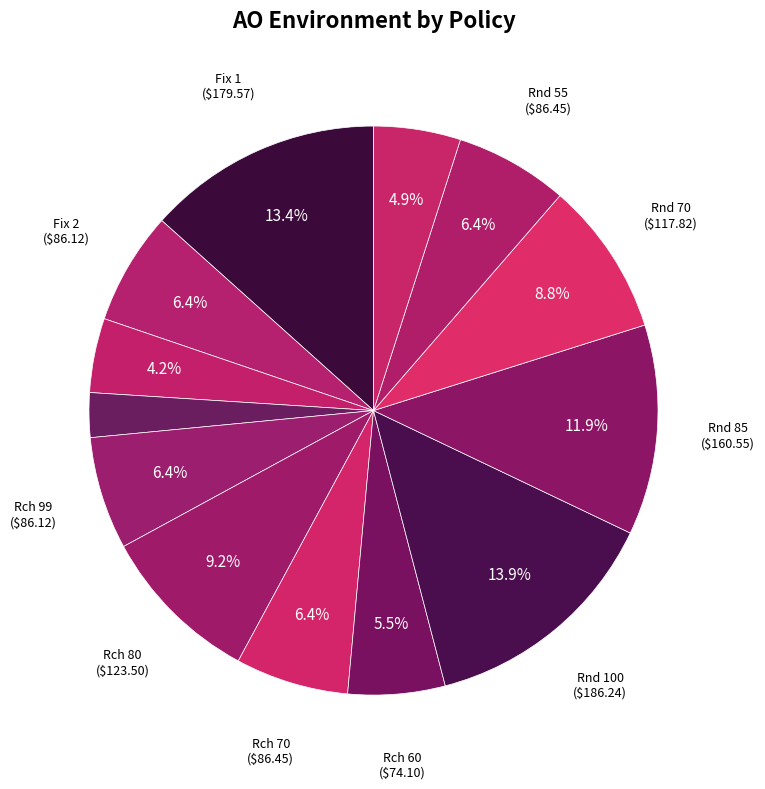

To the nearest percent, what is the difference between the largest and smallest slice percentages?

11%